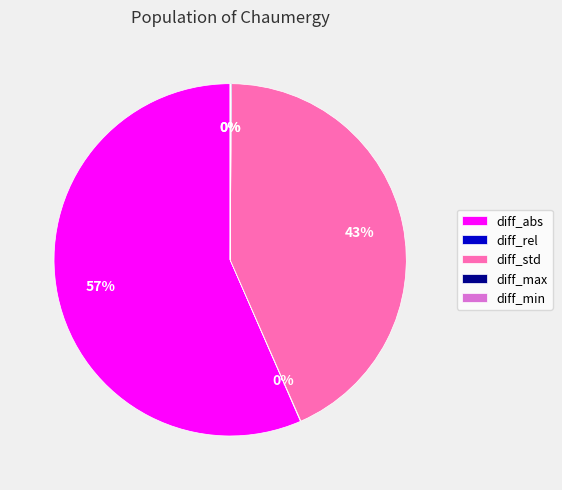

Does any single category account for the majority?

Yes